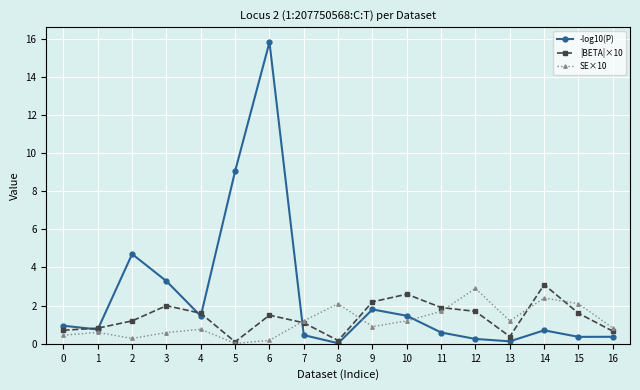

Which series has the largest total across all categories?

-log10(P)